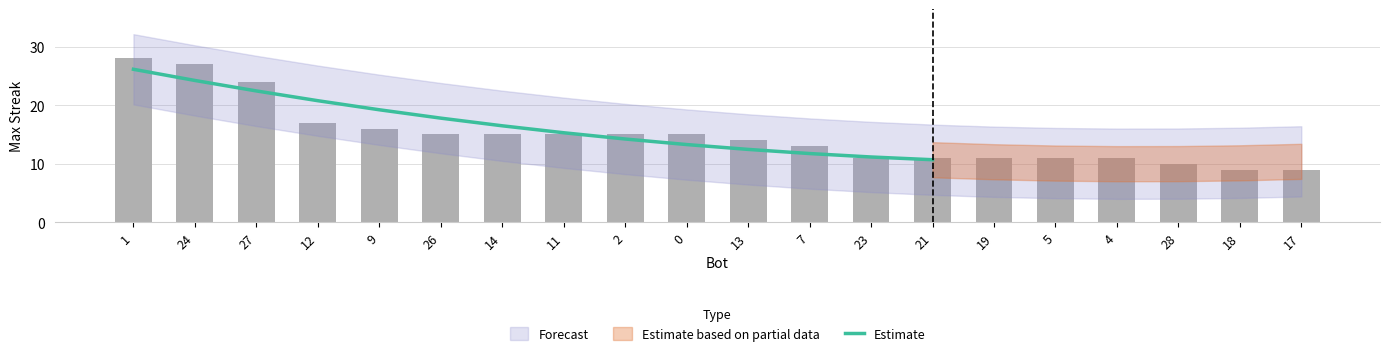

Reading left to right, what are all the values shown in this chart?

1=26.1	24=24.2	27=22.4	12=20.8	9=19.2	26=17.8	14=16.5	11=15.3	2=14.2	0=13.3	13=12.5	7=11.7	23=11.2	21=10.7